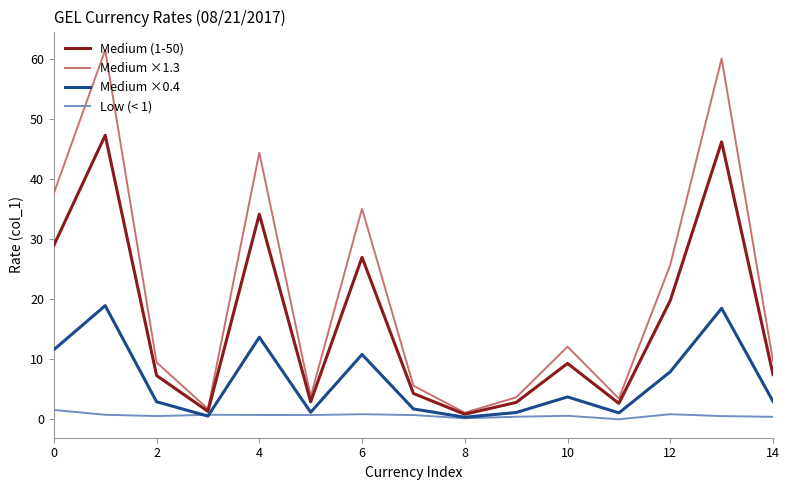

Which series has the largest range (max minus min)?

Medium ×1.3